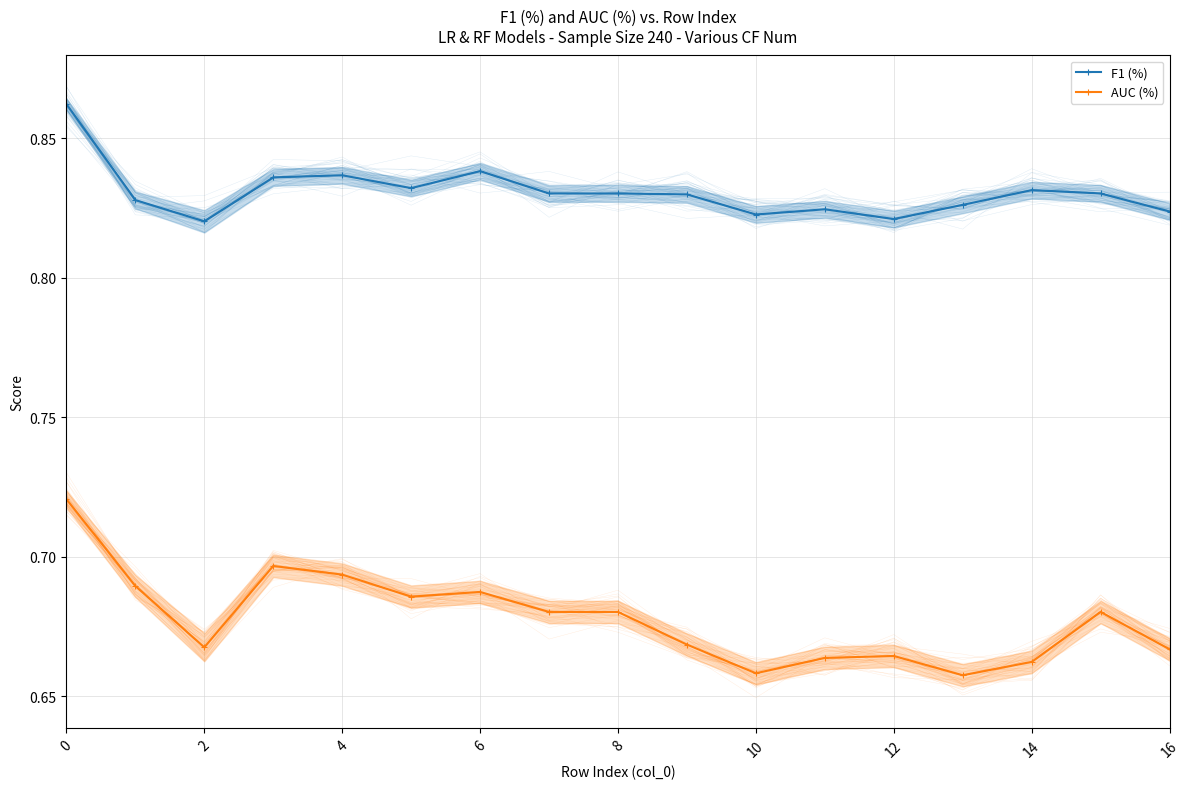

True or false: AUC (%) has more than 0 points higher than both neighbors.

True